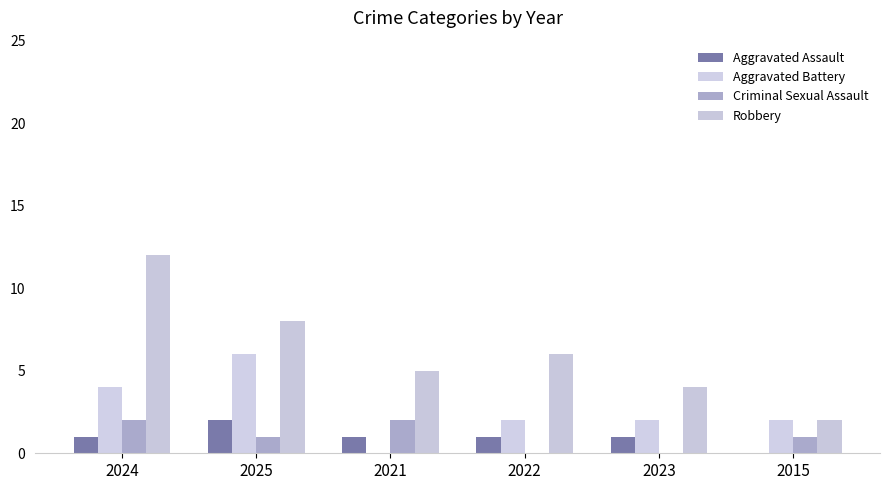

How many series are shown in this chart?

4